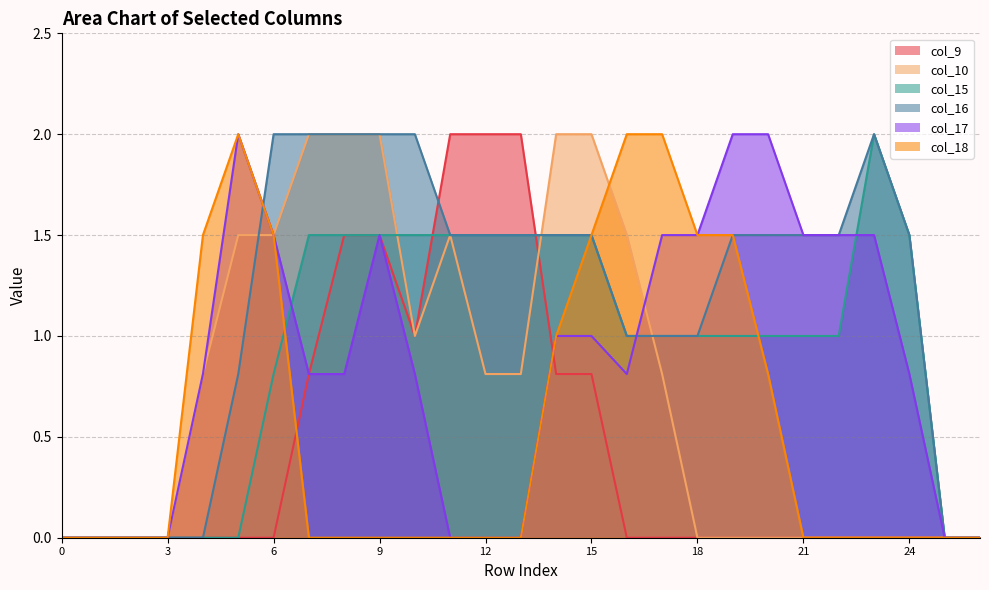

Rank the categories by col_9 value from highest to lowest.

11, 12, 13, 8, 9, 10, 7, 14, 15, 0, 1, 2, 3, 4, 5, 6, 16, 17, 18, 19, 20, 21, 22, 23, 24, 25, 26